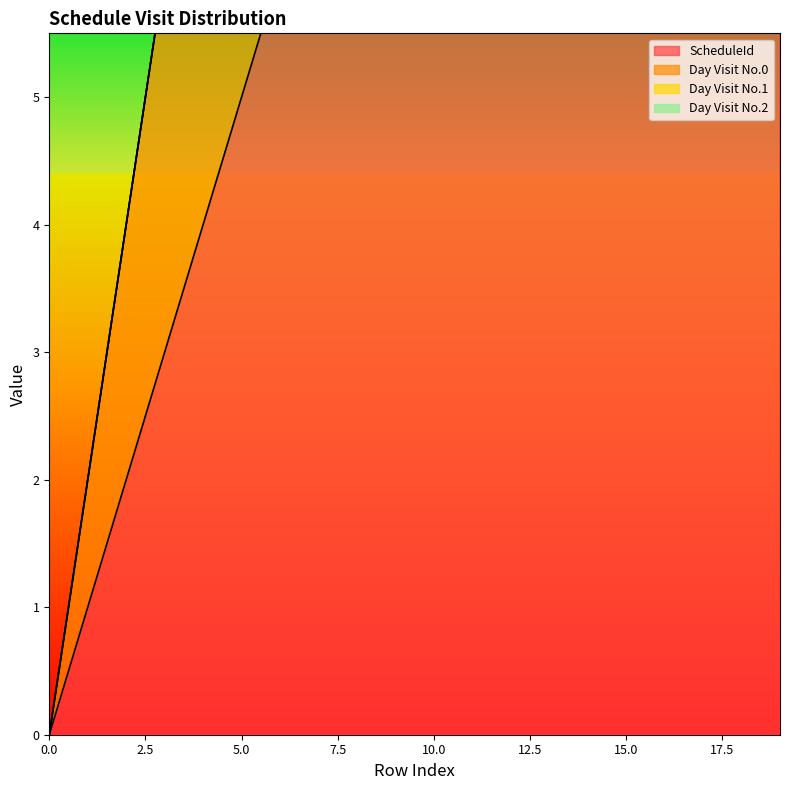

Reading left to right, extract all data points from this chart.

ScheduleId: 0=0	1=1	2=2	3=3	4=4	5=5	6=6	7=7	8=8	9=9	10=10	11=11	12=12	13=13	14=14	15=15	16=16	17=17	18=18	19=19
Day Visit No.0: 0=0	1=1	2=2	3=3	4=4	5=5	6=0	7=0	8=0	9=0	10=0	11=1	12=1	13=1	14=1	15=2	16=2	17=2	18=3	19=3
Day Visit No.1: 0=0	1=0	2=0	3=0	4=0	5=0	6=1	7=2	8=3	9=4	10=5	11=2	12=3	13=4	14=5	15=3	16=4	17=5	18=4	19=5
Day Visit No.2: 0=0	1=0	2=0	3=0	4=0	5=0	6=0	7=0	8=0	9=0	10=0	11=0	12=0	13=0	14=0	15=0	16=0	17=0	18=0	19=0